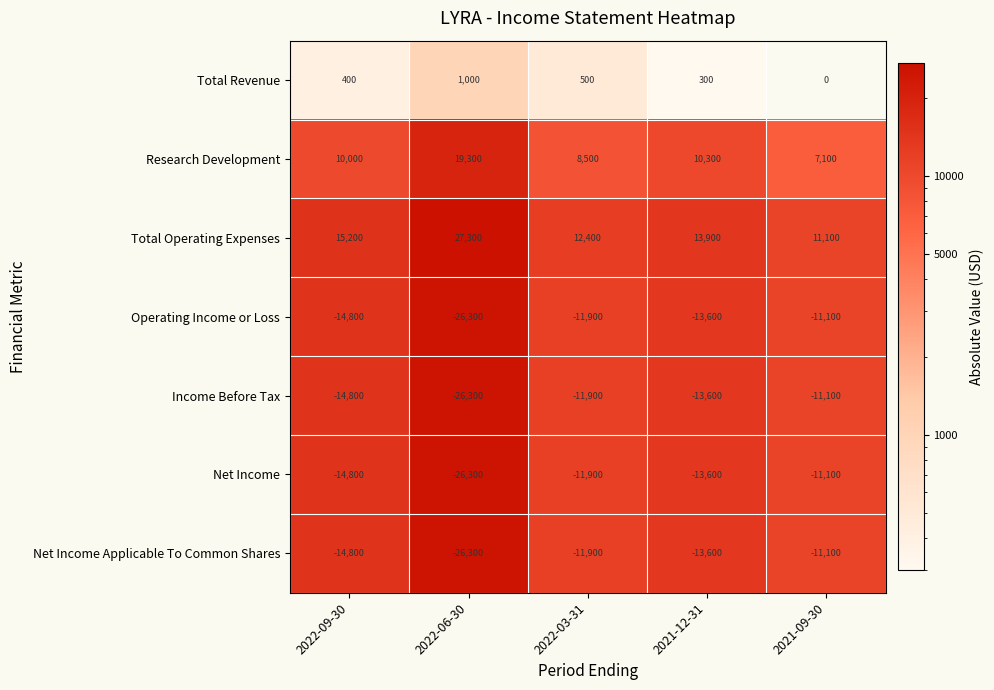

What is the greatest value displayed?

27300